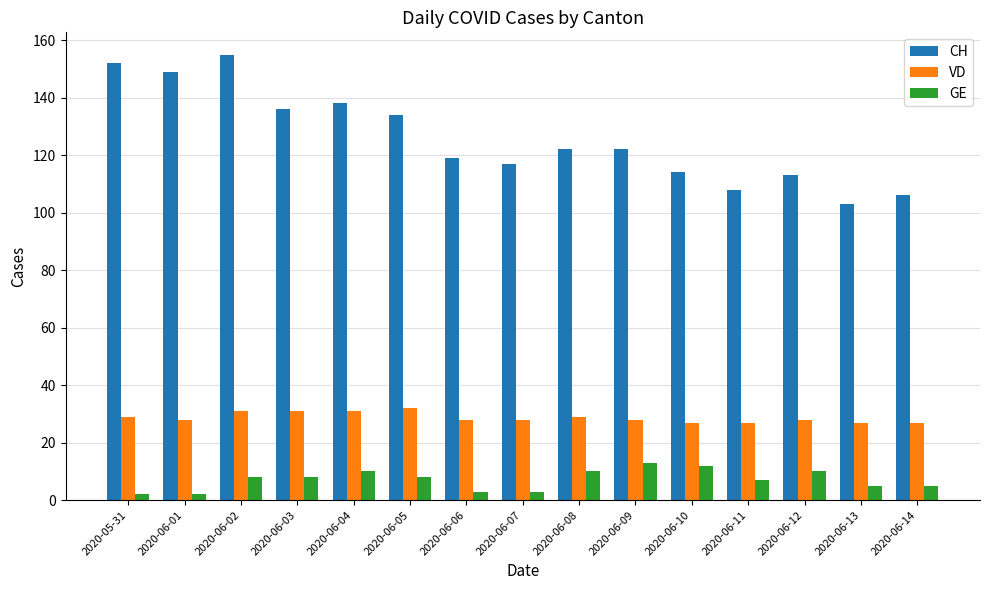

Between 2020-06-03 and 2020-06-06, which series saw the biggest shift?

CH